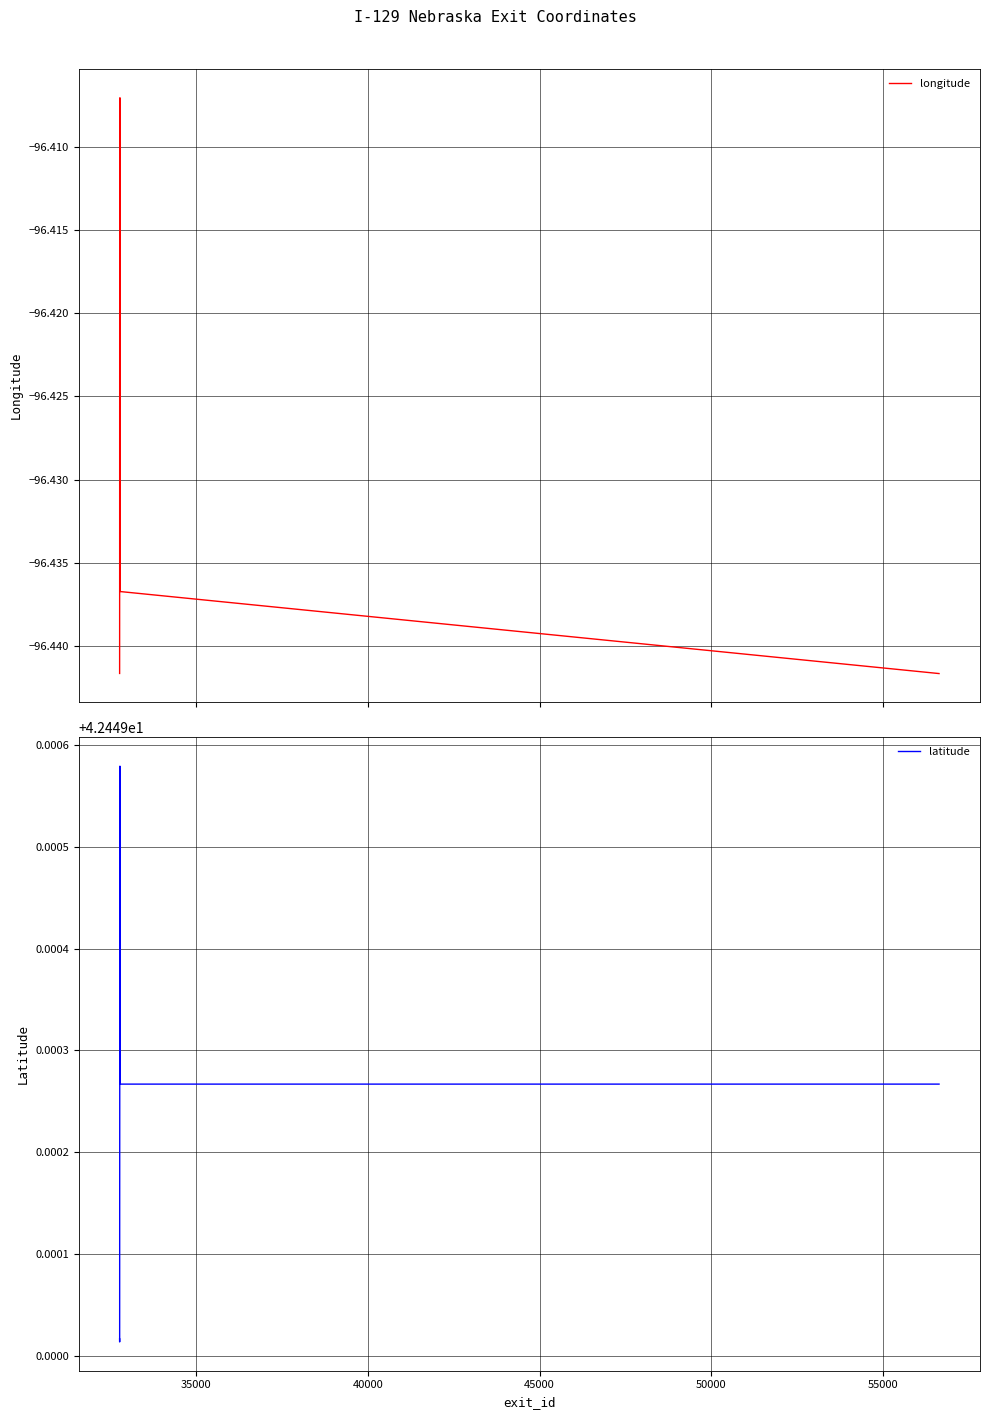

How many interior local valleys does the latitude series have?

1